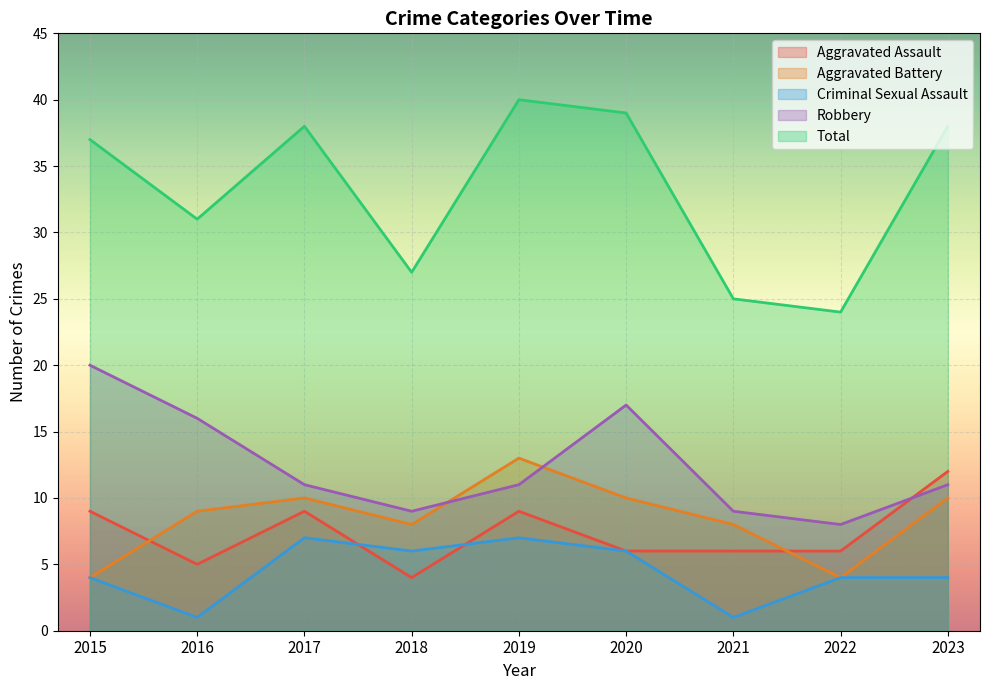

What is the value of the Aggravated Battery point at the 6th from the left?

10